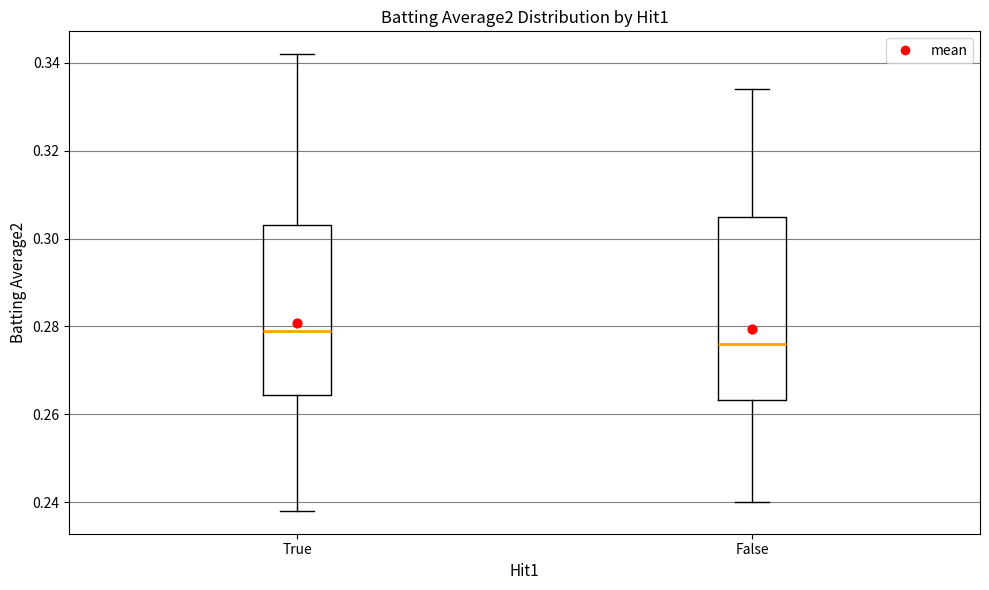

Which box is the tallest, from its lower edge to its upper edge?

False